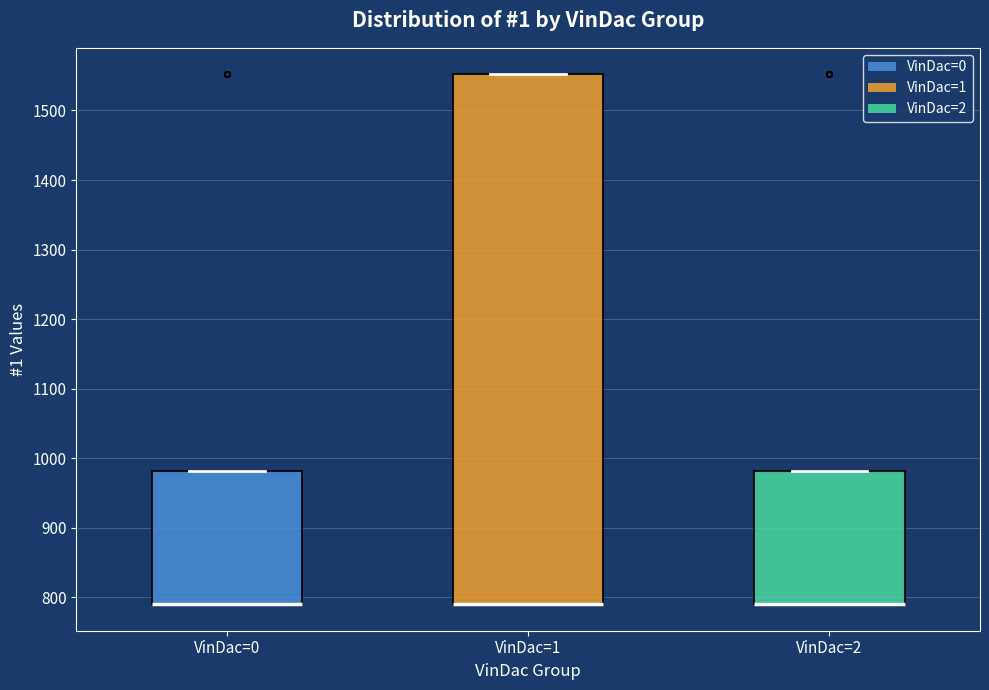

Where is the lower edge of the box for VinDac=2 on the y-axis? The values are not printed on the chart, so give them approximately, as read against the axis.

790